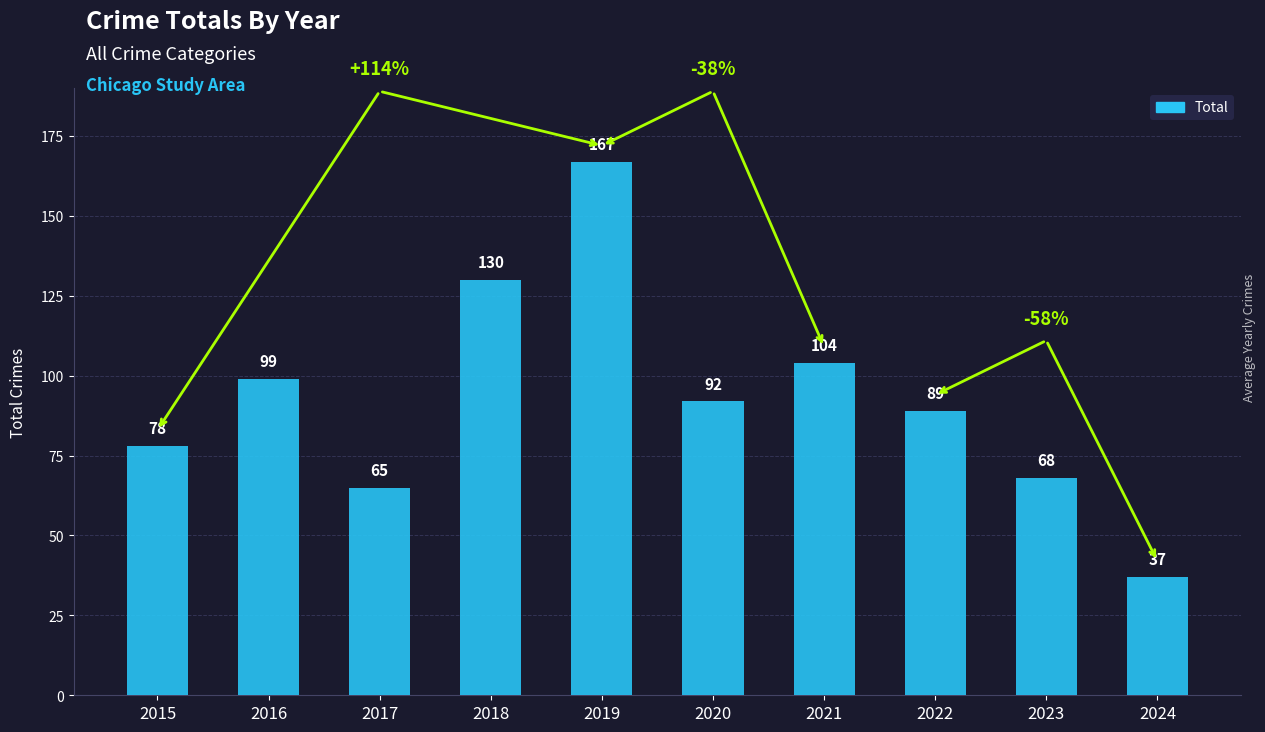

Does the chart contain any negative values?

No